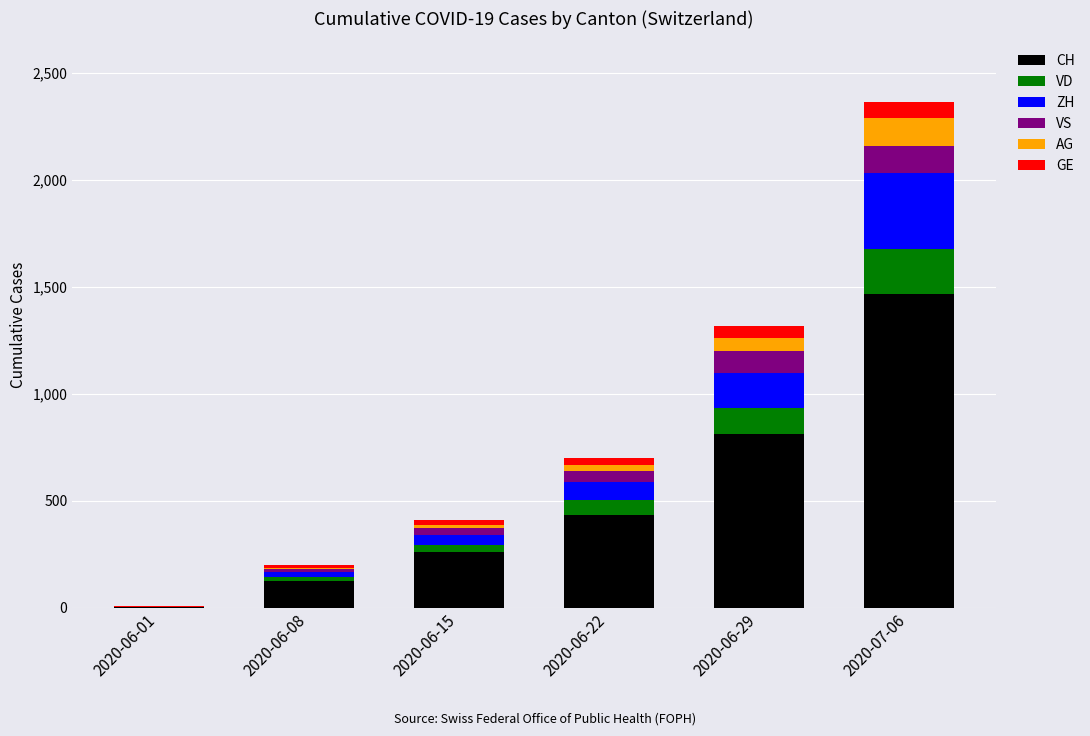

What is the highest value of the CH series?

1469